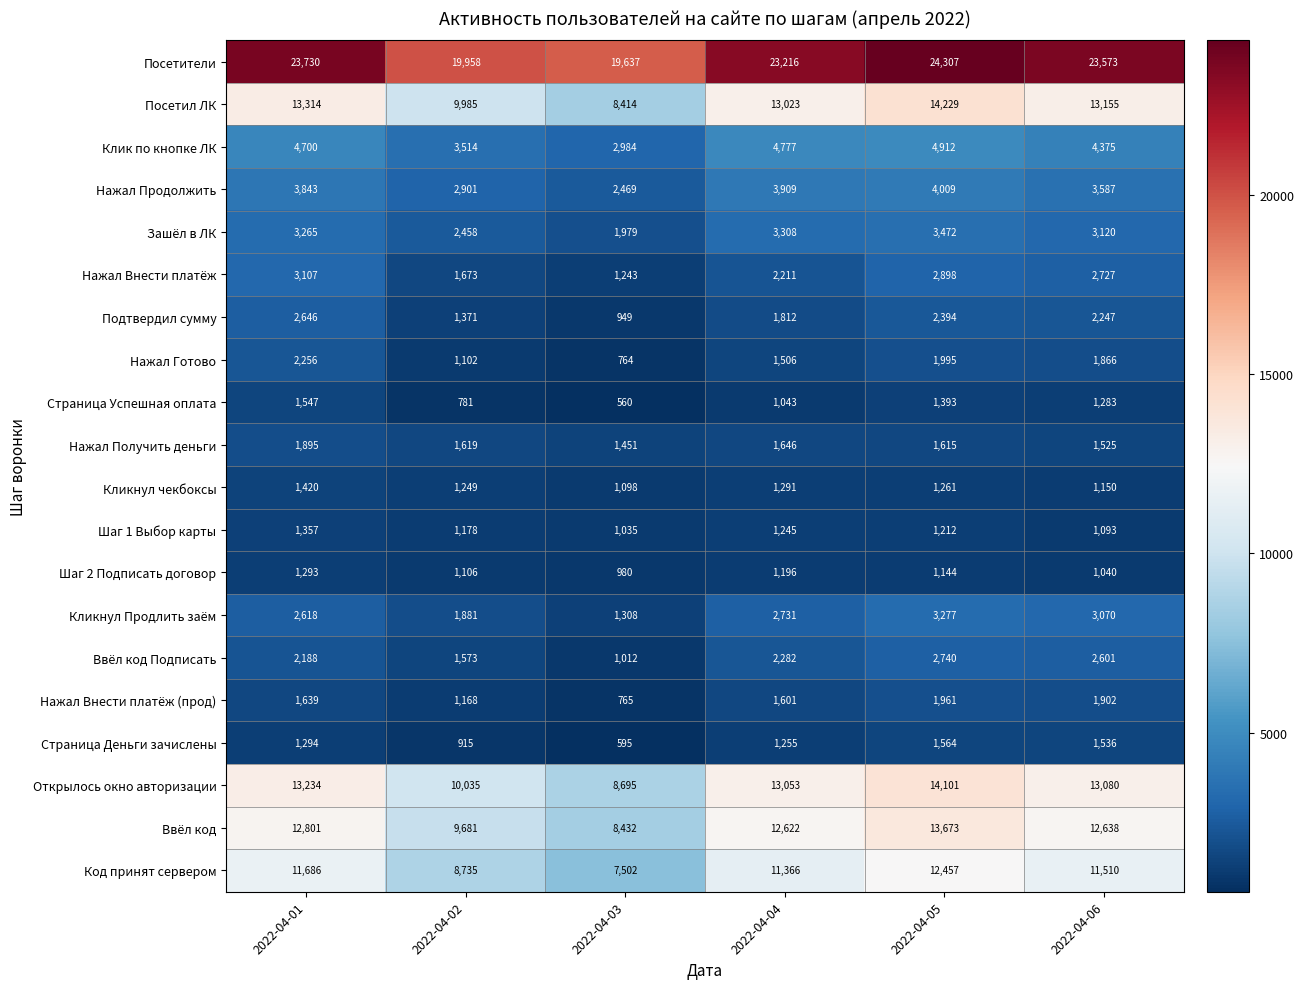

At 2022-04-02, list the series in order from largest to smallest.

Посетители, Открылось окно авторизации, Посетил ЛК, Ввёл код, Код принят сервером, Клик по кнопке ЛК, Нажал Продолжить, Зашёл в ЛК, Кликнул Продлить заём, Нажал Внести платёж, Нажал Получить деньги, Ввёл код Подписать, Подтвердил сумму, Кликнул чекбоксы, Шаг 1 Выбор карты, Нажал Внести платёж (прод), Шаг 2 Подписать договор, Нажал Готово, Страница Деньги зачислены, Страница Успешная оплата